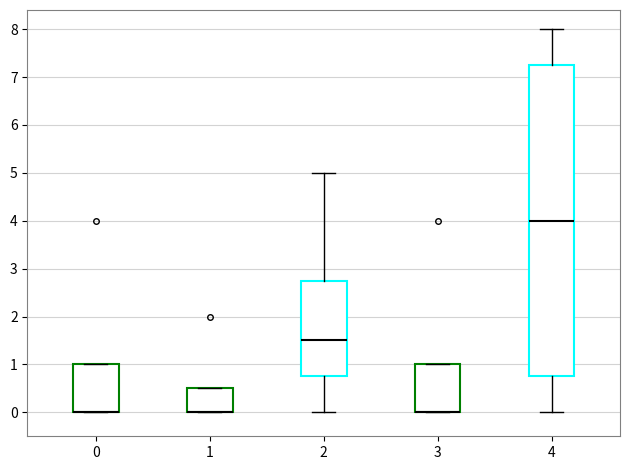

Where is the upper edge of the box at x = 2 on the y-axis? The values are not printed on the chart, so give them approximately, as read against the axis.

2.8